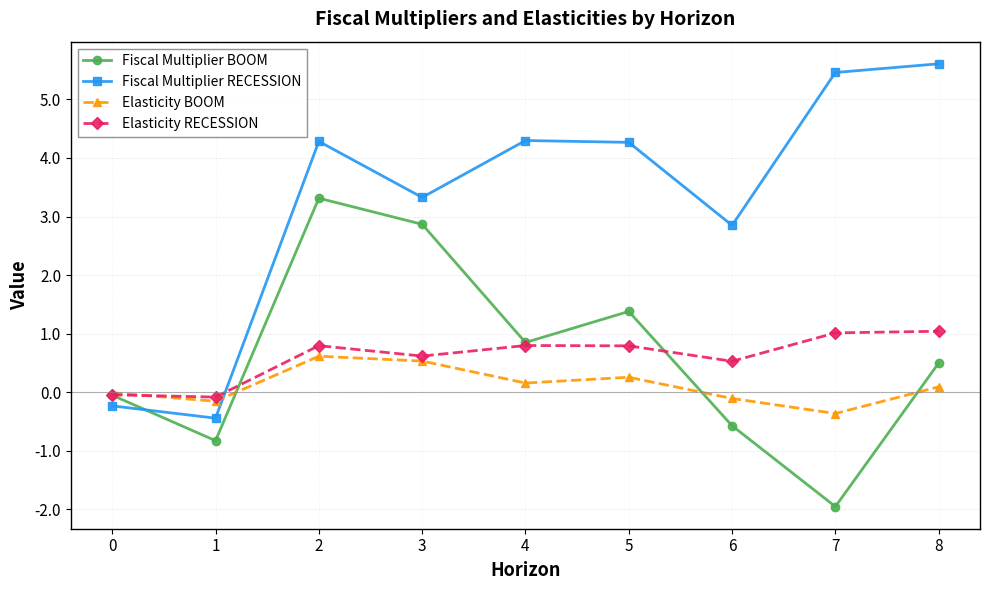

How many series are shown in this chart?

4